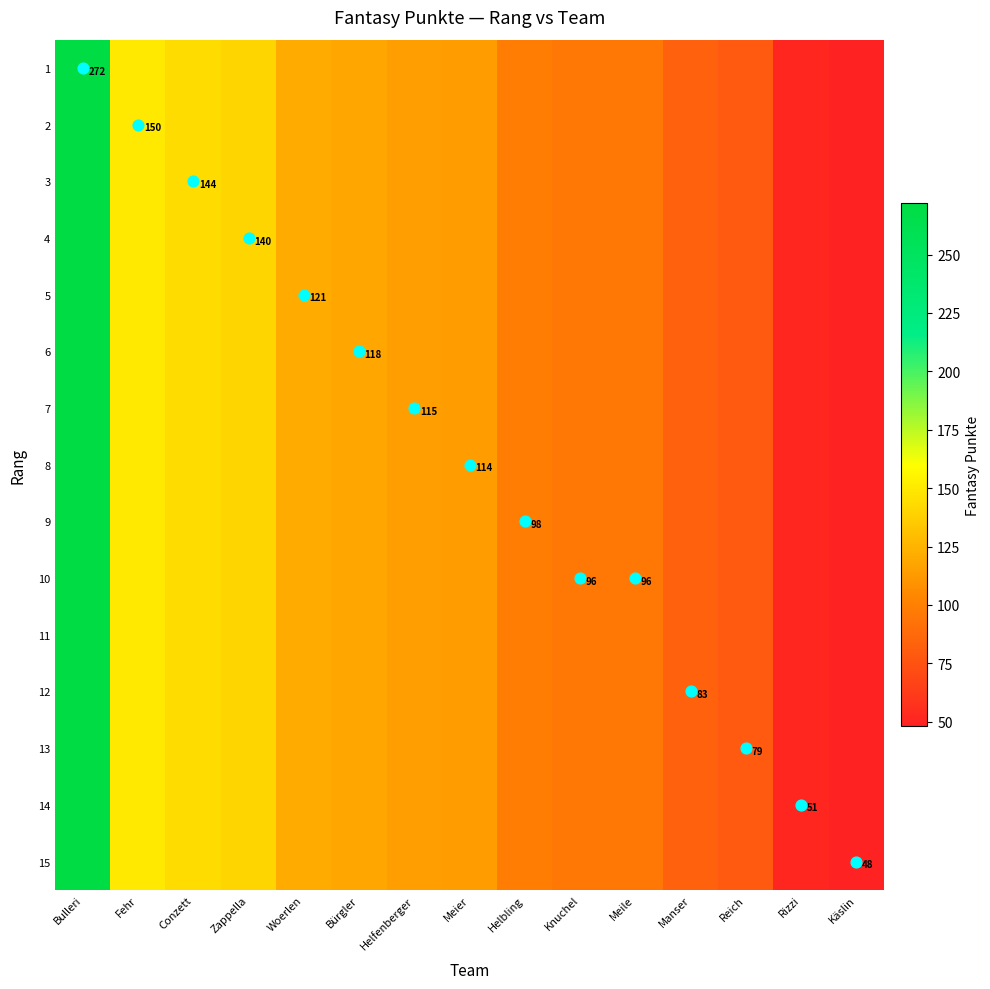

List the series in order of their peak value, highest first.

1, 2, 3, 4, 5, 6, 7, 8, 9, 10, 11, 12, 13, 14, 15